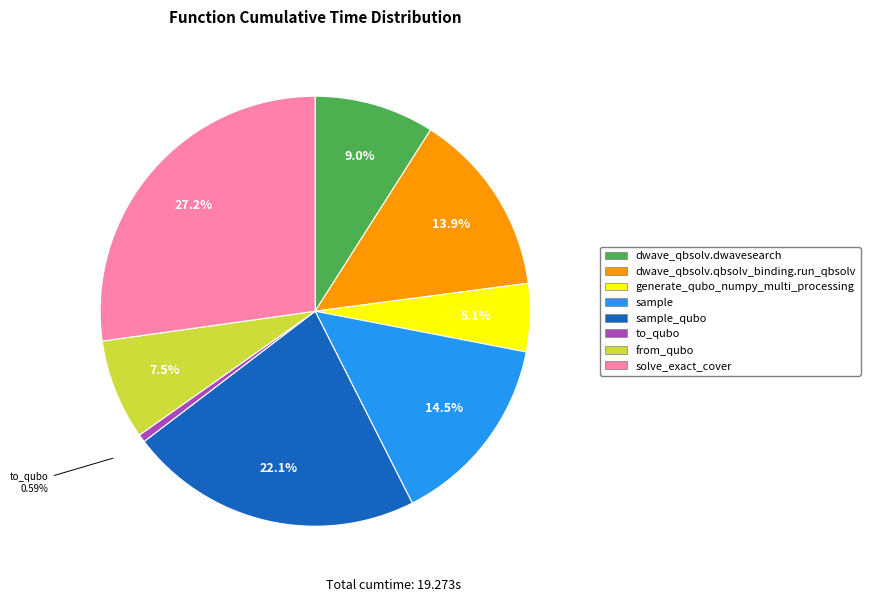

Is there a majority slice in this chart?

No